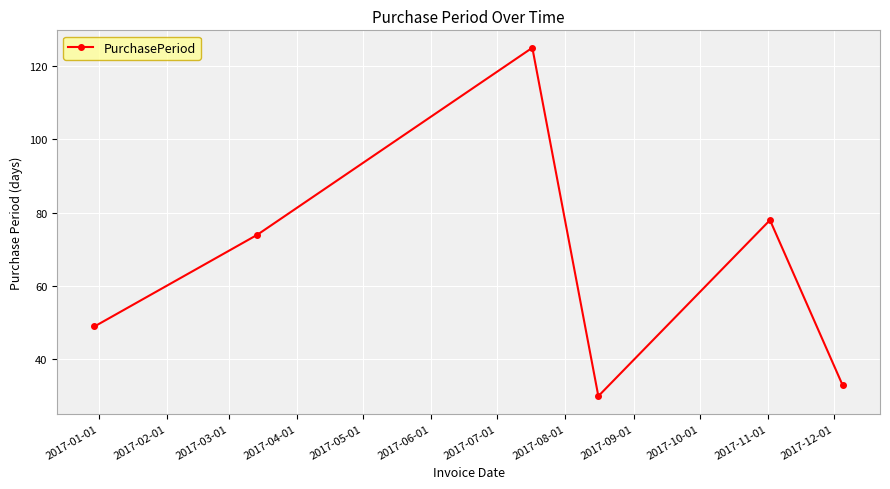

What is the minimum value shown in the chart?

30